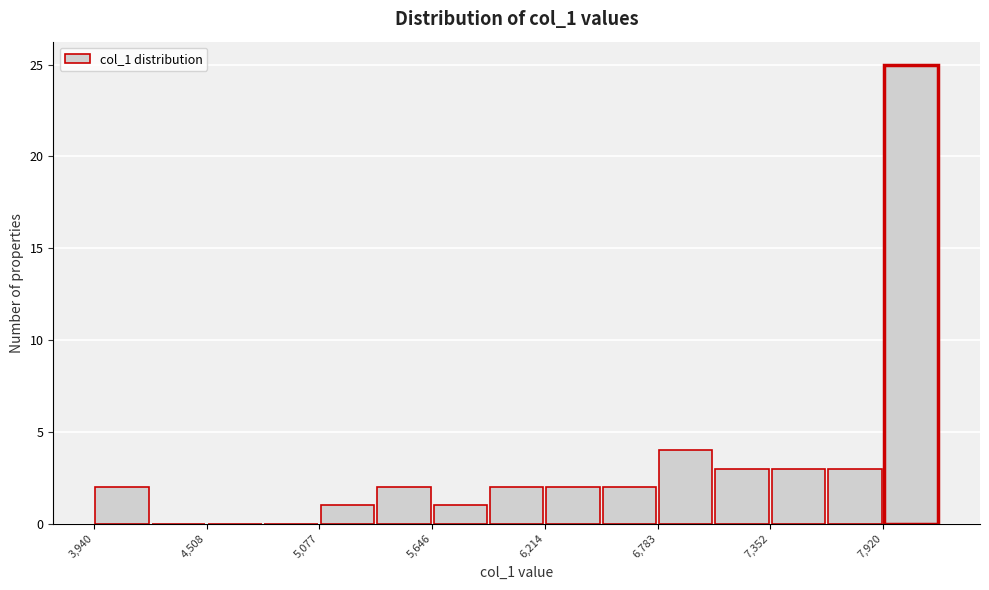

Read against the x-axis, roughly where is the centre of the tallest bar?

8100